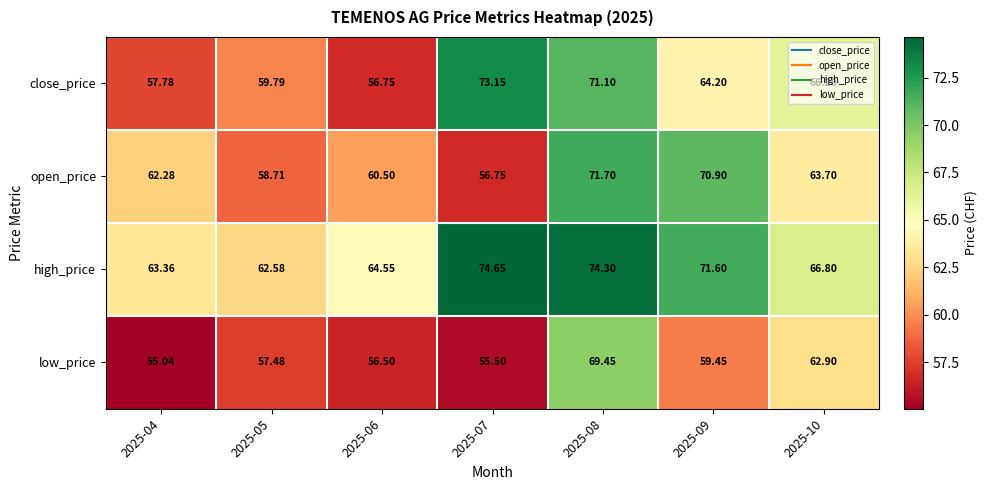

Is the value of open_price at 2025-10 greater than the value of low_price at 2025-08?

No